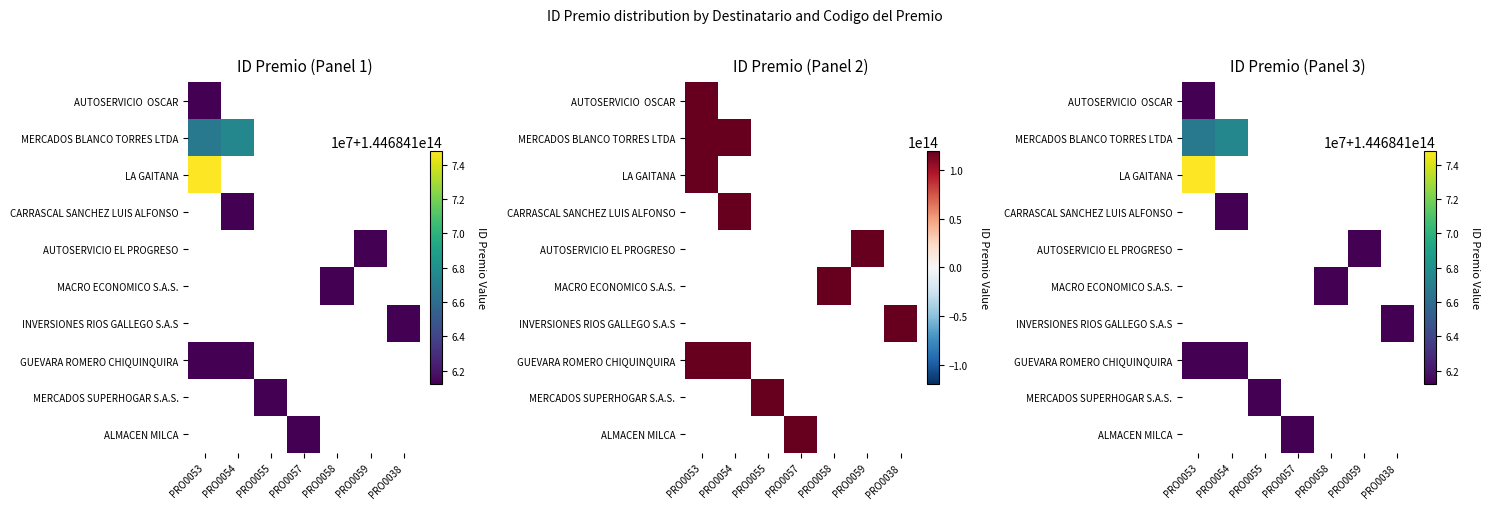

Is it true that ALMACEN MILCA equals 0 at PRO0055?

True